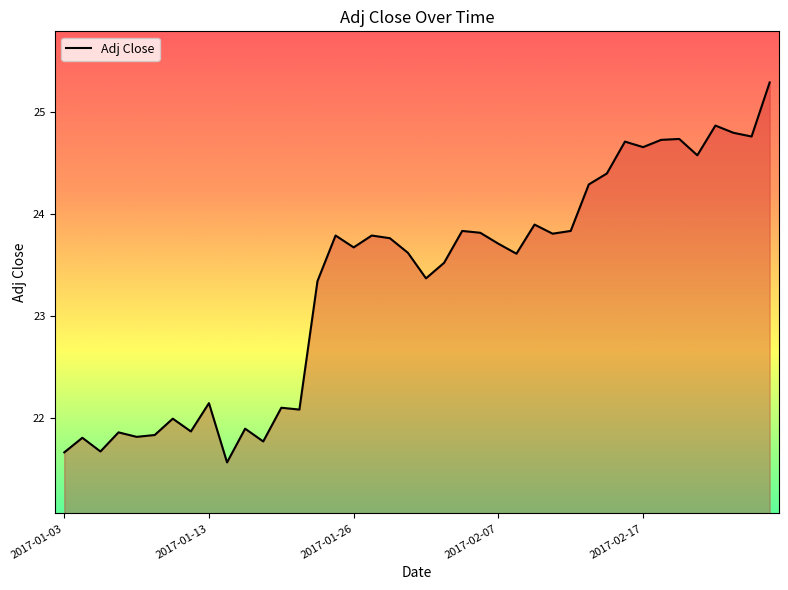

What is the greatest value displayed?

25.3